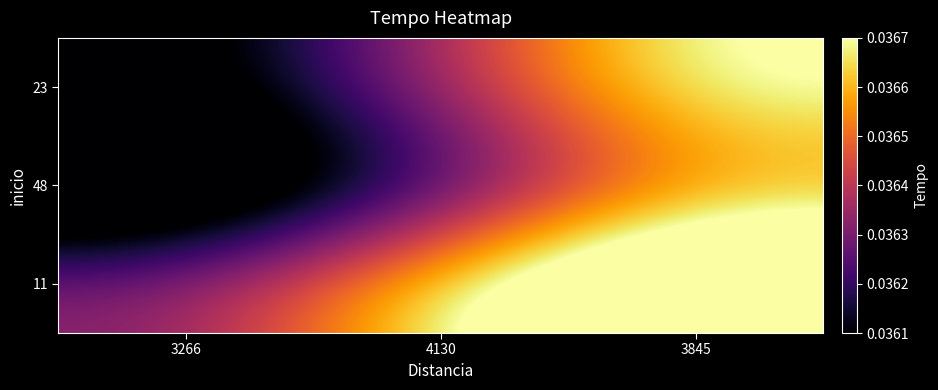

At which category does the chart reach its peak across all series?

3845